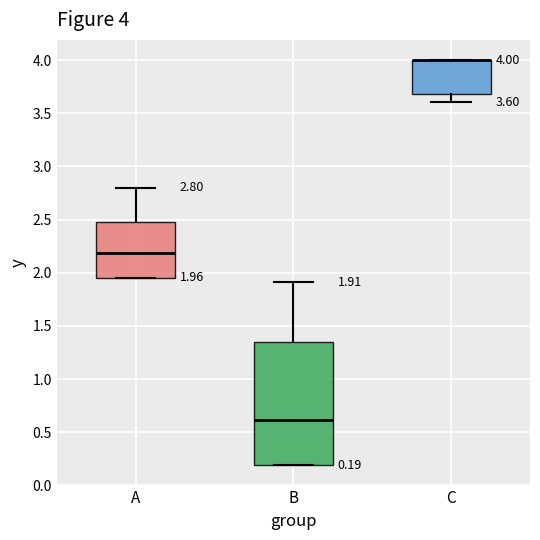

Comparing the boxes themselves (not the whiskers), which one is the tallest?

B